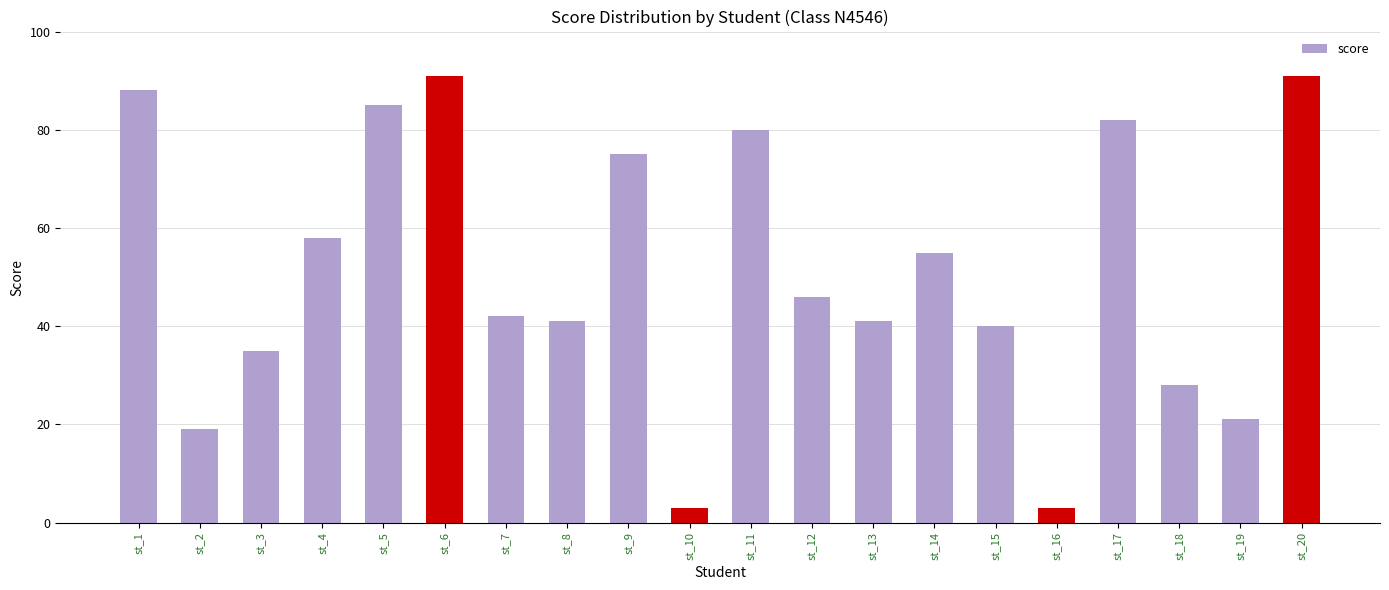

Where does the data first go above 46?

st_1